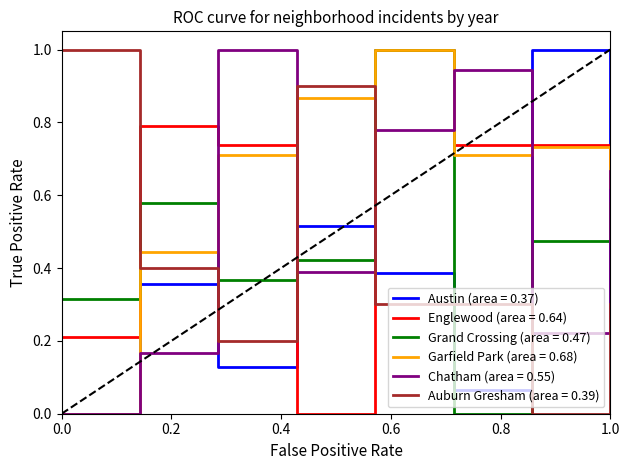

How many lines are shown in the chart?

6